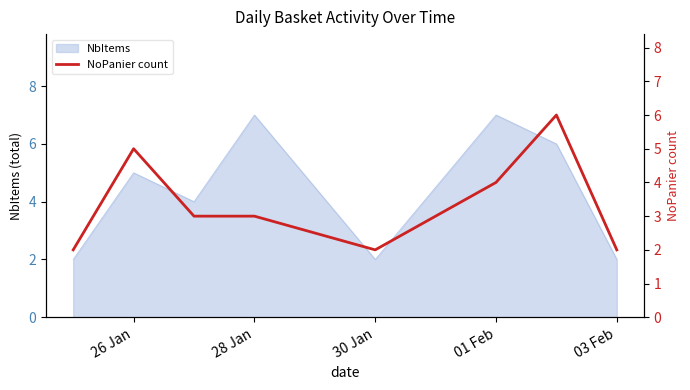

Reading left to right, what are all the values shown in this chart?

2	5	3	3	2	4	6	2